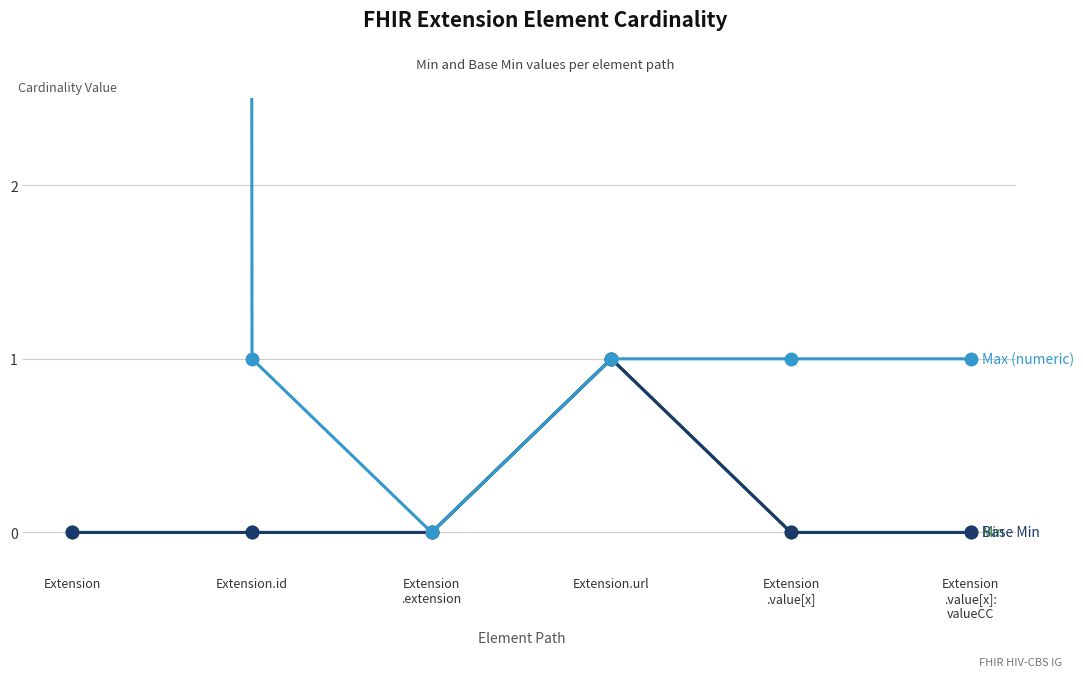

True or false: Base Min and Min intersect in this chart.

False